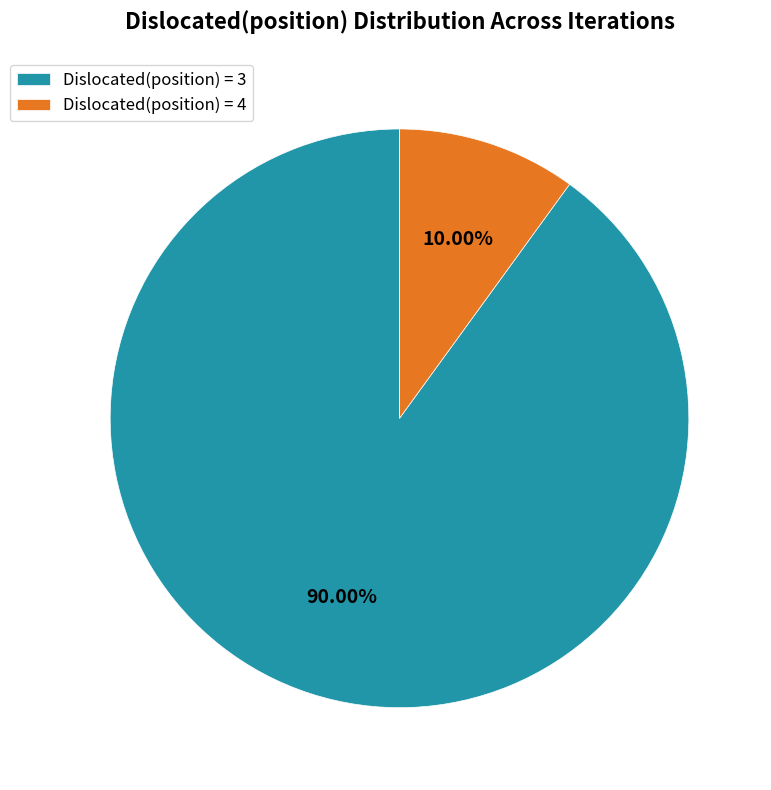

Do Dislocated(position) = 4 and Dislocated(position) = 3 together represent more than half of the pie?

Yes